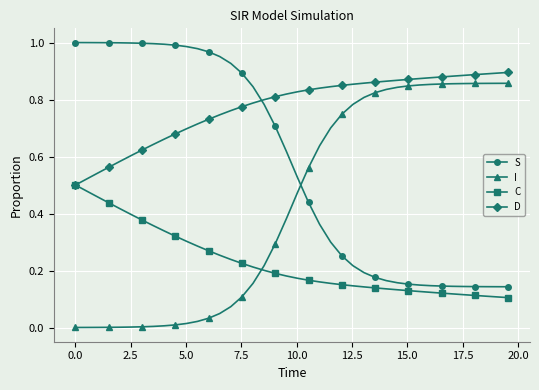

What are all the series names shown in the legend?

S, I, C, D